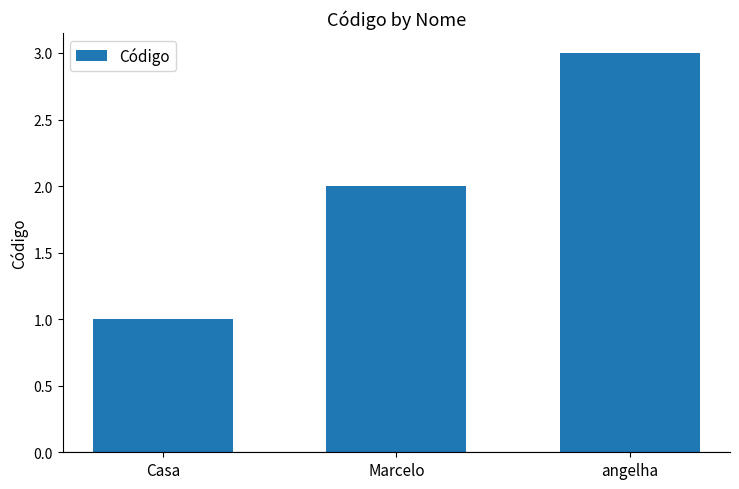

What is the label of the 2nd bar from the left?

Marcelo